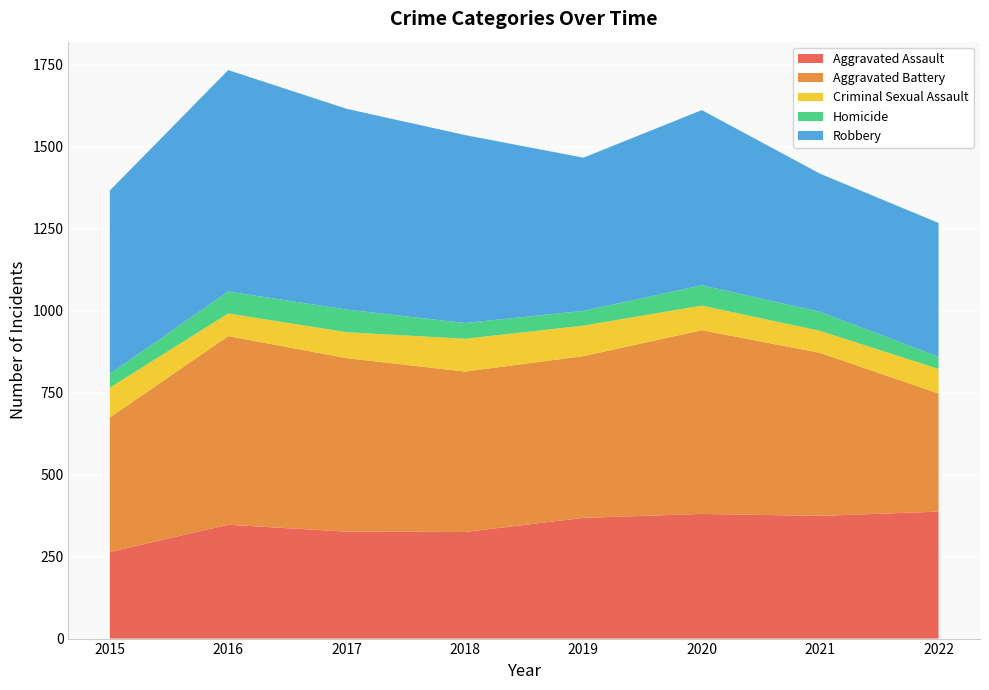

Reading left to right, list all the values displayed in this chart.

Aggravated Assault: 264	347	326	325	368	380	374	387
Aggravated Battery: 410	575	529	489	493	560	497	360
Criminal Sexual Assault: 91	69	79	100	93	75	67	75
Homicide: 42	67	69	48	45	62	58	37
Robbery: 559	675	612	573	467	534	421	408